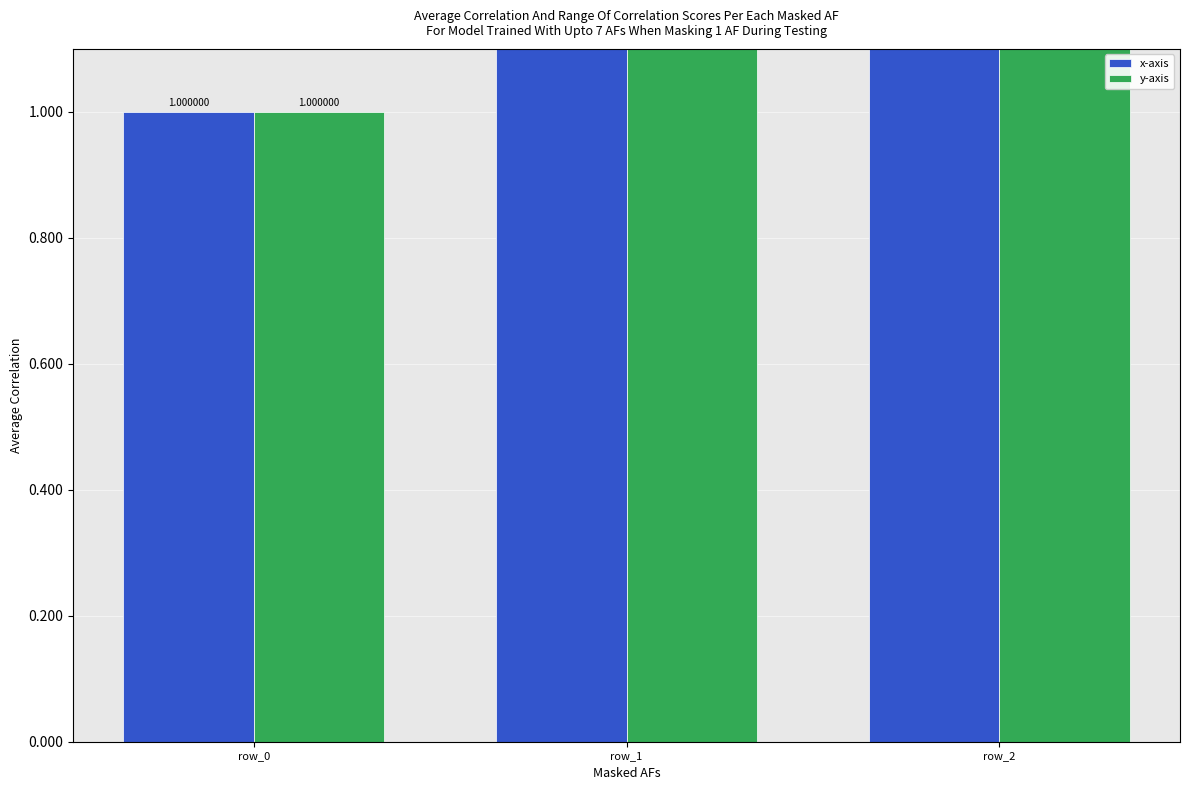

Which series has the largest total across all categories?

x-axis